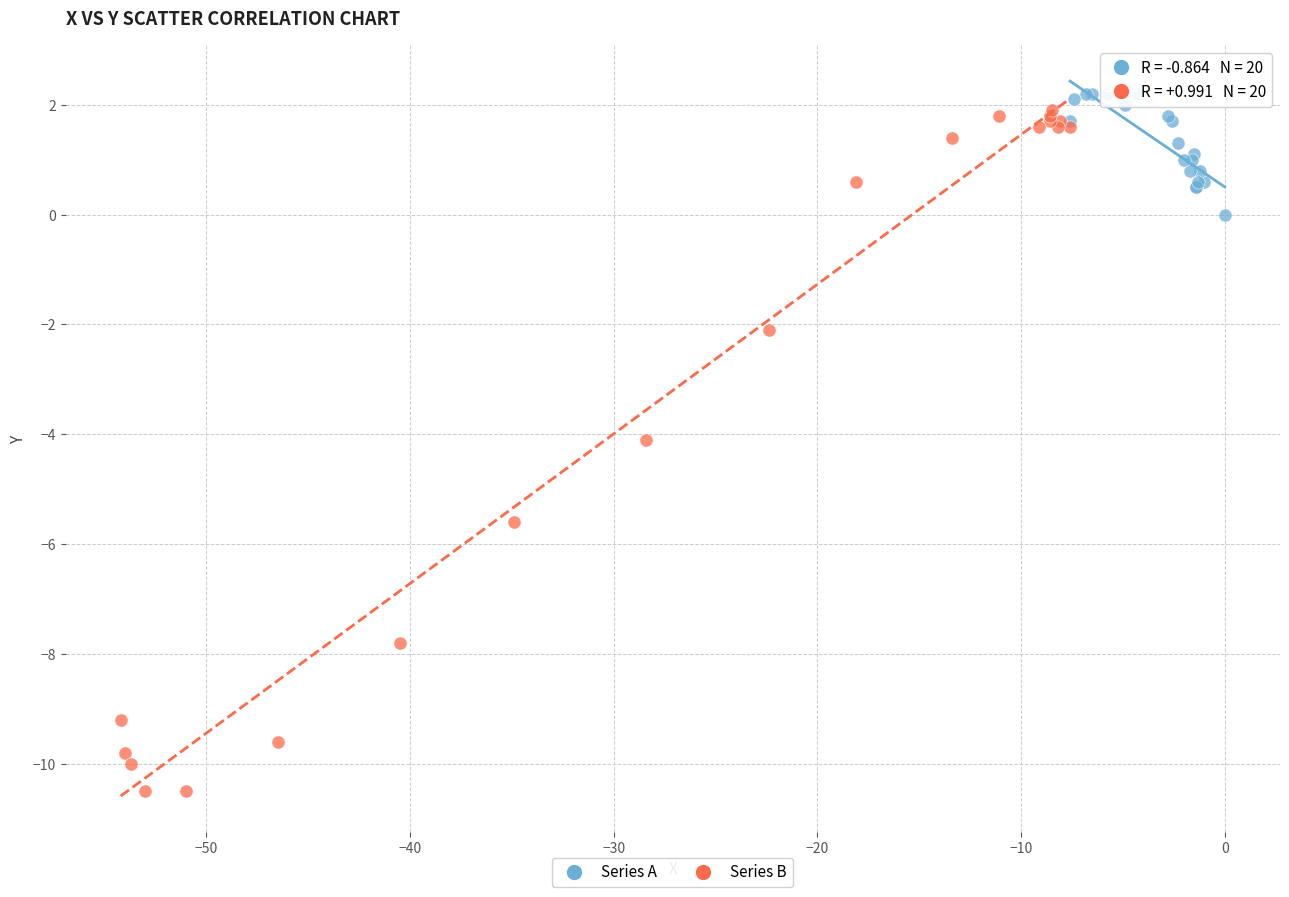

Which series has the widest spread of Y values?

Series B